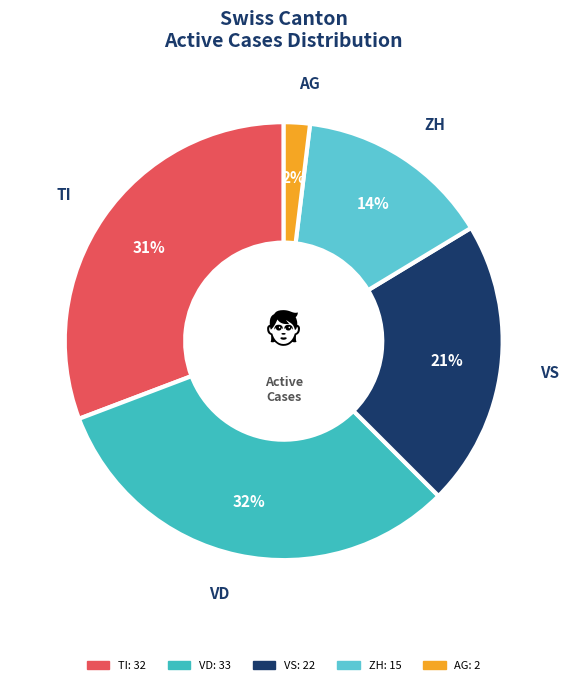

How many segments does this pie chart have?

5